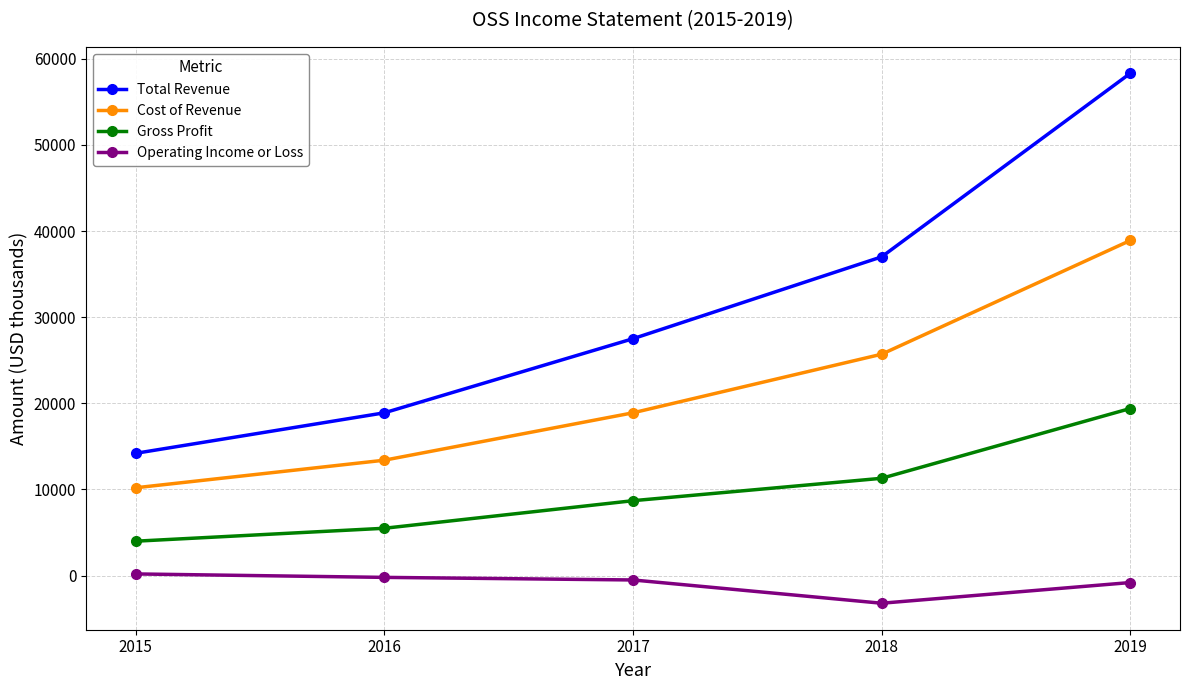

What is the sum of all Gross Profit values?

48900